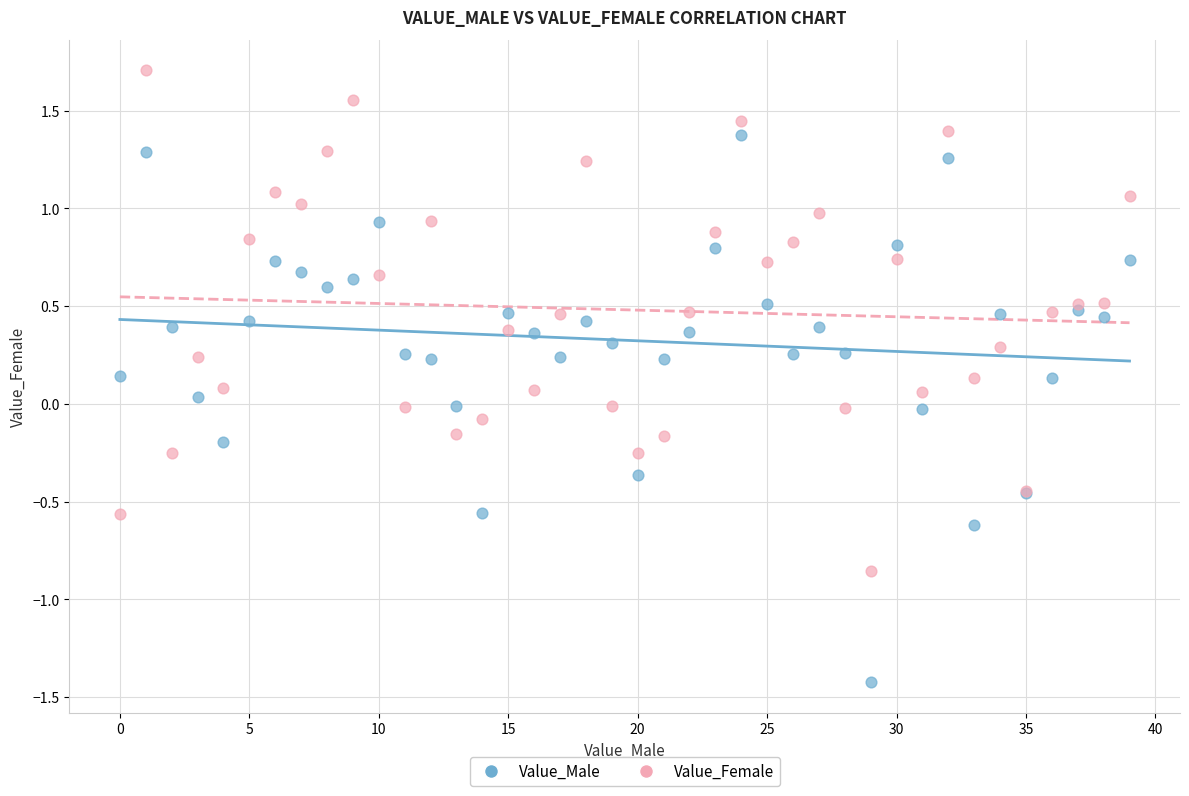

Which series has the largest Y range (max minus min)?

Value_Male